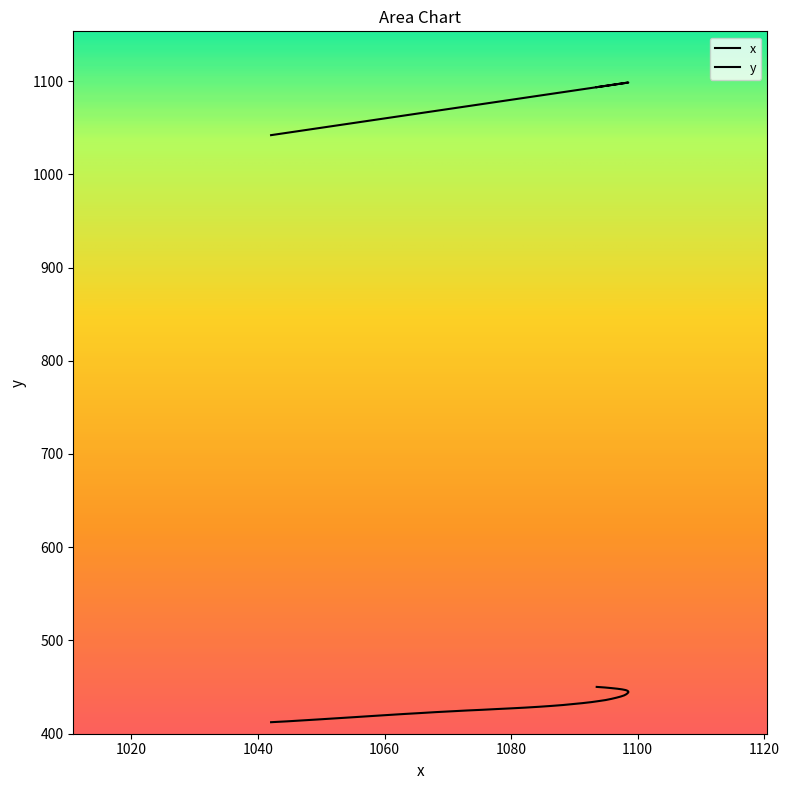

What is the greatest value displayed?

1098.5